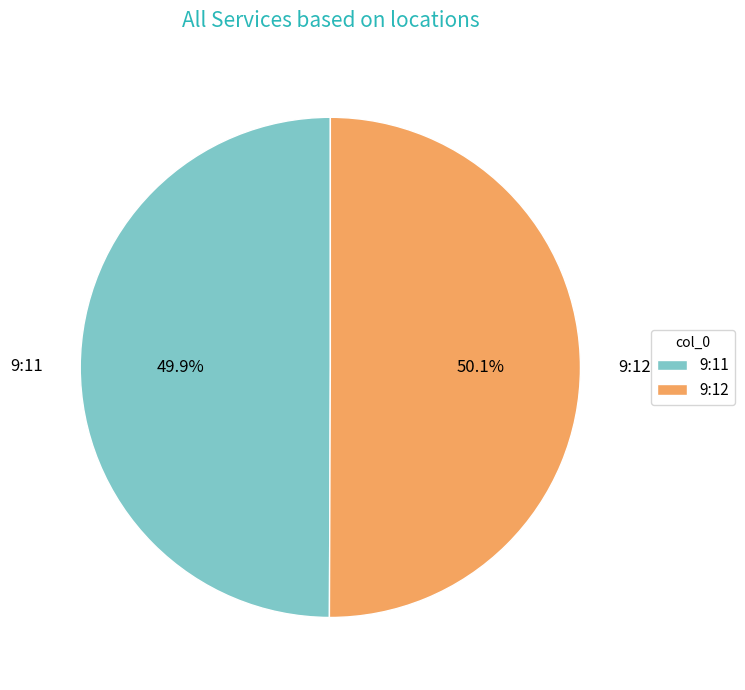

How many segments does this pie chart have?

2